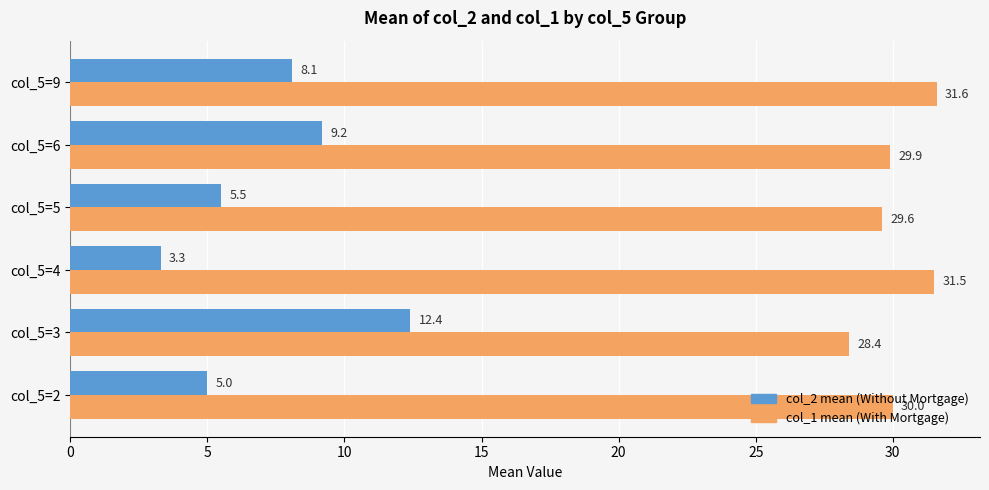

At which category is the sum across all series the highest?

col_5=3